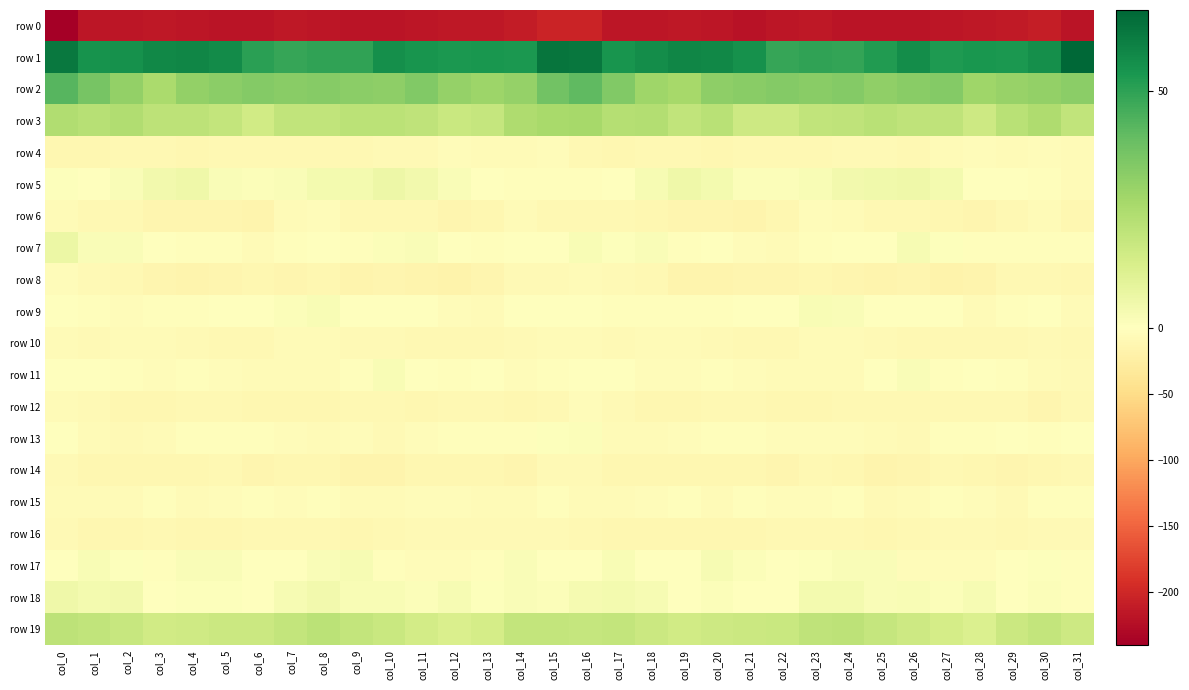

Reading left to right, extract all data points from this chart.

row 0: col_0=-240.1	col_1=-216.3	col_2=-217.4	col_3=-214.3	col_4=-216.2	col_5=-218.3	col_6=-218.6	col_7=-213.9	col_8=-217.3	col_9=-219.1	col_10=-218.4	col_11=-217.4	col_12=-215.6	col_13=-213.9	col_14=-211.1	col_15=-203.4	col_16=-203.7	col_17=-216.4	col_18=-216.2	col_19=-214.2	col_20=-217.0	col_21=-219.4	col_22=-216.3	col_23=-214.5	col_24=-218.7	col_25=-218.6	col_26=-218.0	col_27=-216.9	col_28=-215.3	col_29=-213.1	col_30=-209.1	col_31=-219.2
row 1: col_0=62.1	col_1=54.8	col_2=55.2	col_3=58.0	col_4=58.4	col_5=56.9	col_6=50.7	col_7=48.9	col_8=49.8	col_9=49.8	col_10=55.9	col_11=54.2	col_12=53.4	col_13=53.7	col_14=53.2	col_15=63.6	col_16=62.8	col_17=54.2	col_18=56.5	col_19=58.7	col_20=57.9	col_21=55.3	col_22=48.9	col_23=49.8	col_24=49.0	col_25=52.1	col_26=56.7	col_27=52.9	col_28=54.0	col_29=53.2	col_30=55.9	col_31=67.3
row 2: col_0=42.6	col_1=36.4	col_2=30.6	col_3=25.7	col_4=30.5	col_5=32.3	col_6=33.7	col_7=33.0	col_8=33.4	col_9=32.3	col_10=31.9	col_11=34.2	col_12=30.1	col_13=28.4	col_14=30.0	col_15=37.8	col_16=41.4	col_17=34.4	col_18=27.9	col_19=26.6	col_20=32.0	col_21=32.7	col_22=33.8	col_23=32.8	col_24=33.6	col_25=31.5	col_26=33.1	col_27=33.8	col_28=28.1	col_29=29.5	col_30=30.9	col_31=32.5
row 3: col_0=24.1	col_1=22.4	col_2=24.0	col_3=21.0	col_4=20.9	col_5=19.2	col_6=15.3	col_7=19.5	col_8=19.8	col_9=21.4	col_10=21.2	col_11=20.0	col_12=17.7	col_13=18.7	col_14=24.4	col_15=26.1	col_16=26.4	col_17=22.7	col_18=23.4	col_19=19.9	col_20=21.6	col_21=16.6	col_22=16.8	col_23=20.0	col_24=20.0	col_25=22.0	col_26=20.4	col_27=20.0	col_28=16.3	col_29=21.6	col_30=24.3	col_31=19.7
row 4: col_0=-11.5	col_1=-12.9	col_2=-11.0	col_3=-9.5	col_4=-12.1	col_5=-10.4	col_6=-10.0	col_7=-10.4	col_8=-9.7	col_9=-9.7	col_10=-9.3	col_11=-7.7	col_12=-4.3	col_13=-7.3	col_14=-5.9	col_15=-5.5	col_16=-10.2	col_17=-12.9	col_18=-9.9	col_19=-10.6	col_20=-11.9	col_21=-10.1	col_22=-10.2	col_23=-10.5	col_24=-9.3	col_25=-9.3	col_26=-9.4	col_27=-5.7	col_28=-5.6	col_29=-7.3	col_30=-5.5	col_31=-7.0
row 5: col_0=0.8	col_1=0.4	col_2=1.8	col_3=4.2	col_4=5.4	col_5=2.0	col_6=1.6	col_7=1.8	col_8=4.0	col_9=4.2	col_10=5.9	col_11=4.2	col_12=1.8	col_13=-0.7	col_14=-2.1	col_15=-3.5	col_16=-2.8	col_17=0.3	col_18=2.7	col_19=5.3	col_20=4.1	col_21=1.6	col_22=1.5	col_23=2.2	col_24=4.4	col_25=5.2	col_26=5.5	col_27=3.7	col_28=-0.1	col_29=-0.9	col_30=-3.7	col_31=-6.8
row 6: col_0=-6.9	col_1=-9.4	col_2=-11.0	col_3=-14.2	col_4=-14.4	col_5=-14.4	col_6=-15.2	col_7=-6.9	col_8=-5.2	col_9=-10.5	col_10=-10.1	col_11=-11.2	col_12=-13.3	col_13=-12.3	col_14=-6.6	col_15=-9.6	col_16=-10.4	col_17=-10.7	col_18=-12.2	col_19=-14.8	col_20=-13.4	col_21=-15.9	col_22=-12.0	col_23=-5.3	col_24=-7.1	col_25=-11.0	col_26=-10.0	col_27=-12.2	col_28=-14.2	col_29=-9.4	col_30=-7.4	col_31=-12.1
row 7: col_0=6.7	col_1=1.8	col_2=2.1	col_3=-0.7	col_4=-2.1	col_5=-2.2	col_6=-6.7	col_7=-3.7	col_8=-1.2	col_9=-2.2	col_10=1.2	col_11=2.1	col_12=-1.8	col_13=-2.9	col_14=-1.9	col_15=0.5	col_16=2.4	col_17=0.7	col_18=1.6	col_19=-2.0	col_20=-0.7	col_21=-4.8	col_22=-6.0	col_23=-2.5	col_24=-1.4	col_25=-1.8	col_26=2.7	col_27=0.6	col_28=-2.9	col_29=-2.1	col_30=-2.2	col_31=-3.0
row 8: col_0=-5.1	col_1=-7.9	col_2=-9.6	col_3=-14.4	col_4=-16.8	col_5=-14.5	col_6=-12.9	col_7=-13.3	col_8=-13.0	col_9=-15.9	col_10=-14.6	col_11=-16.5	col_12=-17.6	col_13=-13.4	col_14=-9.0	col_15=-8.5	col_16=-5.9	col_17=-9.0	col_18=-10.8	col_19=-16.1	col_20=-16.0	col_21=-13.5	col_22=-13.5	col_23=-12.9	col_24=-14.1	col_25=-15.9	col_26=-14.8	col_27=-17.0	col_28=-16.9	col_29=-11.0	col_30=-9.9	col_31=-12.1
row 9: col_0=-1.1	col_1=-3.2	col_2=-3.9	col_3=-2.7	col_4=-2.8	col_5=-0.7	col_6=-0.1	col_7=1.5	col_8=2.4	col_9=-0.3	col_10=0.4	col_11=-0.1	col_12=-4.4	col_13=-5.8	col_14=0.3	col_15=-0.5	col_16=-1.2	col_17=-3.7	col_18=-3.3	col_19=-2.7	col_20=-2.7	col_21=0.3	col_22=-0.0	col_23=2.2	col_24=2.0	col_25=-0.5	col_26=0.3	col_27=-1.0	col_28=-6.0	col_29=-3.4	col_30=-0.4	col_31=-6.8
row 10: col_0=-6.8	col_1=-8.8	col_2=-7.4	col_3=-6.8	col_4=-7.6	col_5=-9.6	col_6=-10.8	col_7=-7.2	col_8=-6.3	col_9=-8.8	col_10=-9.0	col_11=-10.6	col_12=-10.8	col_13=-10.4	col_14=-8.4	col_15=-6.1	col_16=-6.0	col_17=-8.3	col_18=-6.5	col_19=-7.3	col_20=-8.2	col_21=-10.3	col_22=-9.9	col_23=-6.2	col_24=-7.3	col_25=-8.7	col_26=-9.8	col_27=-10.8	col_28=-10.5	col_29=-9.7	col_30=-8.6	col_31=-11.1
row 11: col_0=-0.5	col_1=-0.7	col_2=-2.6	col_3=-4.4	col_4=-3.5	col_5=-4.6	col_6=-6.2	col_7=-6.4	col_8=-7.2	col_9=-2.7	col_10=2.4	col_11=-0.7	col_12=-1.9	col_13=-0.9	col_14=-5.2	col_15=-3.6	col_16=-0.2	col_17=-0.3	col_18=-3.8	col_19=-3.8	col_20=-3.5	col_21=-5.3	col_22=-6.5	col_23=-6.6	col_24=-6.4	col_25=-0.2	col_26=1.9	col_27=-1.9	col_28=-1.1	col_29=-2.3	col_30=-6.4	col_31=-7.8
row 12: col_0=-7.0	col_1=-7.8	col_2=-11.4	col_3=-12.7	col_4=-10.9	col_5=-9.5	col_6=-11.7	col_7=-12.3	col_8=-12.0	col_9=-10.0	col_10=-10.1	col_11=-11.6	col_12=-10.7	col_13=-10.1	col_14=-12.6	col_15=-9.5	col_16=-3.8	col_17=-7.8	col_18=-12.9	col_19=-11.6	col_20=-10.1	col_21=-10.3	col_22=-12.0	col_23=-12.3	col_24=-10.8	col_25=-10.0	col_26=-10.8	col_27=-11.0	col_28=-10.9	col_29=-10.2	col_30=-13.6	col_31=-10.9
row 13: col_0=-0.4	col_1=-5.7	col_2=-7.7	col_3=-6.2	col_4=-3.1	col_5=-2.2	col_6=-3.6	col_7=-4.8	col_8=-6.1	col_9=-5.1	col_10=-8.0	col_11=-5.2	col_12=-2.0	col_13=-2.4	col_14=-2.2	col_15=0.8	col_16=1.5	col_17=-6.3	col_18=-7.5	col_19=-4.8	col_20=-2.4	col_21=-2.7	col_22=-4.3	col_23=-5.2	col_24=-5.5	col_25=-6.2	col_26=-7.8	col_27=-3.3	col_28=-2.5	col_29=-1.7	col_30=-2.4	col_31=-1.6
row 14: col_0=-8.4	col_1=-13.0	col_2=-12.7	col_3=-11.6	col_4=-12.6	col_5=-11.2	col_6=-13.1	col_7=-11.8	col_8=-11.3	col_9=-15.3	col_10=-15.8	col_11=-11.6	col_12=-11.9	col_13=-12.7	col_14=-13.5	col_15=-8.6	col_16=-8.4	col_17=-12.9	col_18=-11.7	col_19=-12.0	col_20=-12.3	col_21=-11.4	col_22=-14.0	col_23=-10.4	col_24=-12.7	col_25=-16.5	col_26=-14.2	col_27=-11.1	col_28=-12.5	col_29=-13.2	col_30=-12.5	col_31=-10.0
row 15: col_0=-6.0	col_1=-7.3	col_2=-6.3	col_3=-2.5	col_4=-6.9	col_5=-4.7	col_6=-3.7	col_7=-4.3	col_8=-2.8	col_9=-6.5	col_10=-7.1	col_11=-4.1	col_12=-4.3	col_13=-7.2	col_14=-5.7	col_15=-2.6	col_16=-6.4	col_17=-7.1	col_18=-4.4	col_19=-3.6	col_20=-7.1	col_21=-3.6	col_22=-4.2	col_23=-3.9	col_24=-3.0	col_25=-7.7	col_26=-6.1	col_27=-3.6	col_28=-5.3	col_29=-7.6	col_30=-3.7	col_31=-2.0
row 16: col_0=-8.2	col_1=-11.6	col_2=-12.3	col_3=-11.0	col_4=-13.0	col_5=-12.5	col_6=-9.9	col_7=-10.5	col_8=-10.1	col_9=-12.7	col_10=-10.2	col_11=-9.0	col_12=-8.0	col_13=-9.3	col_14=-9.3	col_15=-8.9	col_16=-11.1	col_17=-12.7	col_18=-11.3	col_19=-11.7	col_20=-12.9	col_21=-11.6	col_22=-9.8	col_23=-10.3	col_24=-11.0	col_25=-12.4	col_26=-9.5	col_27=-8.6	col_28=-8.1	col_29=-10.0	col_30=-8.4	col_31=-8.6
row 17: col_0=-1.4	col_1=2.2	col_2=0.6	col_3=-2.6	col_4=1.8	col_5=1.9	col_6=0.3	col_7=0.5	col_8=1.7	col_9=2.8	col_10=-2.1	col_11=-4.0	col_12=-4.5	col_13=-2.3	col_14=1.7	col_15=-1.5	col_16=-1.1	col_17=2.4	col_18=-1.8	col_19=-0.9	col_20=2.7	col_21=1.2	col_22=-0.0	col_23=1.0	col_24=1.8	col_25=2.1	col_26=-3.8	col_27=-3.8	col_28=-4.4	col_29=-0.5	col_30=0.8	col_31=-3.4
row 18: col_0=5.7	col_1=4.0	col_2=4.7	col_3=0.2	col_4=0.9	col_5=1.0	col_6=-0.6	col_7=2.8	col_8=4.6	col_9=2.1	col_10=2.4	col_11=1.2	col_12=2.7	col_13=0.9	col_14=1.7	col_15=1.2	col_16=3.5	col_17=4.1	col_18=3.0	col_19=0.1	col_20=1.5	col_21=0.1	col_22=0.0	col_23=4.0	col_24=3.8	col_25=2.1	col_26=2.2	col_27=1.2	col_28=3.1	col_29=0.4	col_30=1.5	col_31=-3.1
row 19: col_0=21.0	col_1=19.8	col_2=18.3	col_3=15.6	col_4=16.1	col_5=17.0	col_6=17.3	col_7=19.0	col_8=21.4	col_9=19.0	col_10=17.7	col_11=15.0	col_12=12.7	col_13=14.6	col_14=19.4	col_15=19.1	col_16=18.9	col_17=19.2	col_18=17.0	col_19=15.8	col_20=16.5	col_21=16.9	col_22=17.7	col_23=20.4	col_24=20.6	col_25=18.6	col_26=16.5	col_27=14.2	col_28=12.5	col_29=16.9	col_30=19.3	col_31=16.8